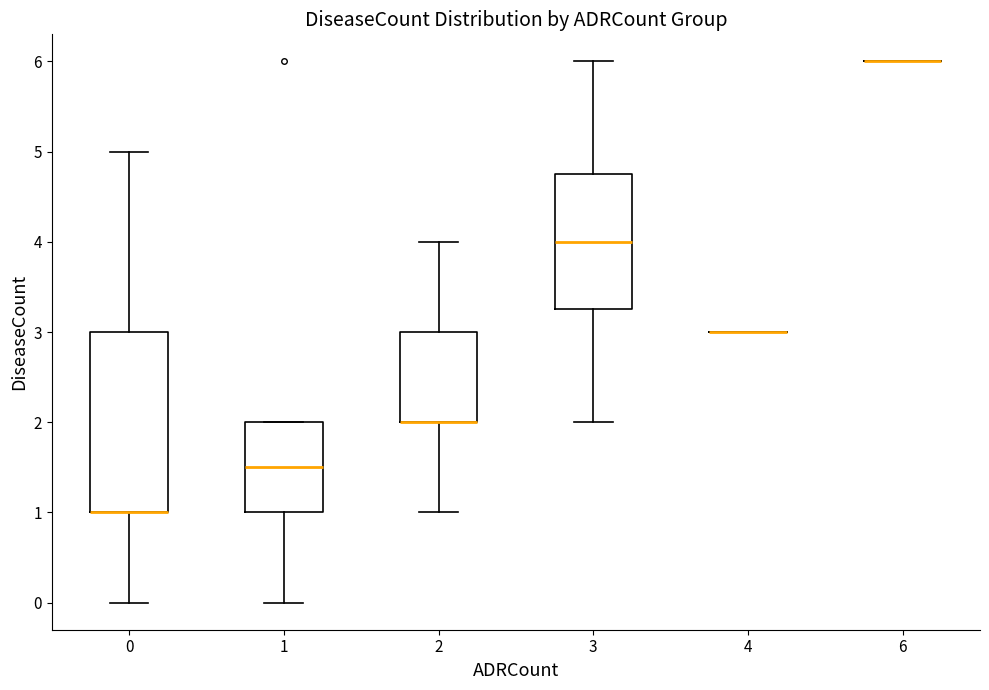

Which box is the tallest, from its lower edge to its upper edge?

0